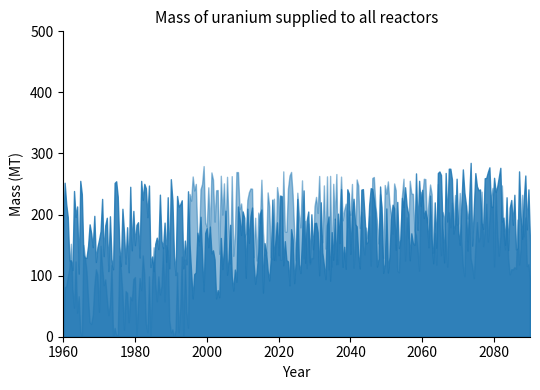

What is the difference between the maximum and minimum values in the col_1 series?

124